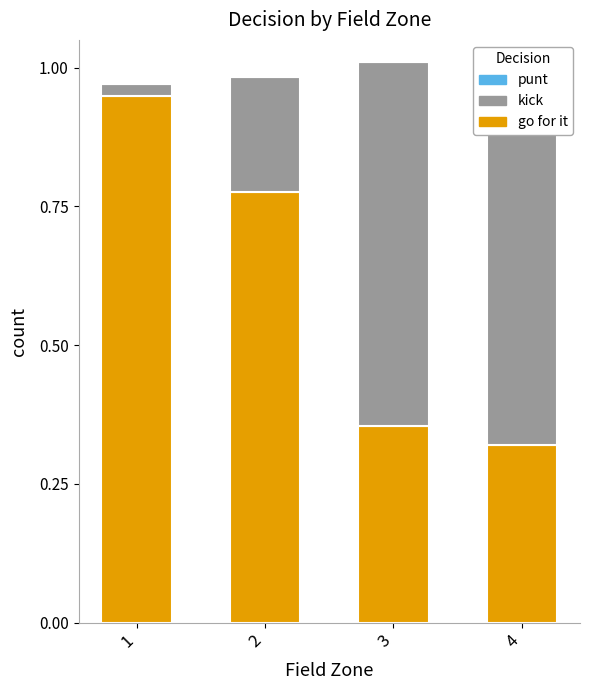

List the series in order of their peak value, highest first.

gofor, kick, punt